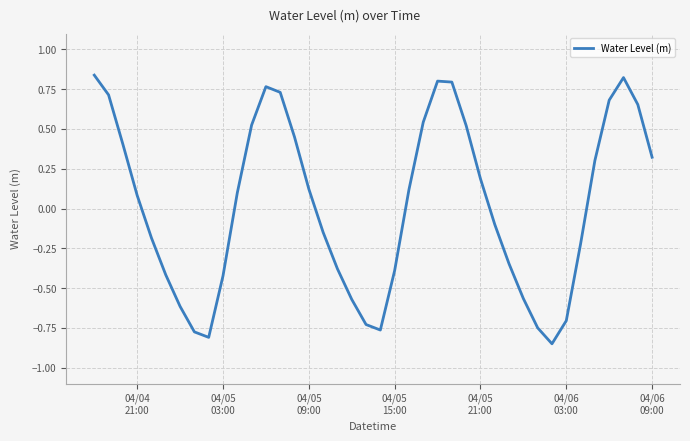

Does the chart display data point markers on the line(s)?

No